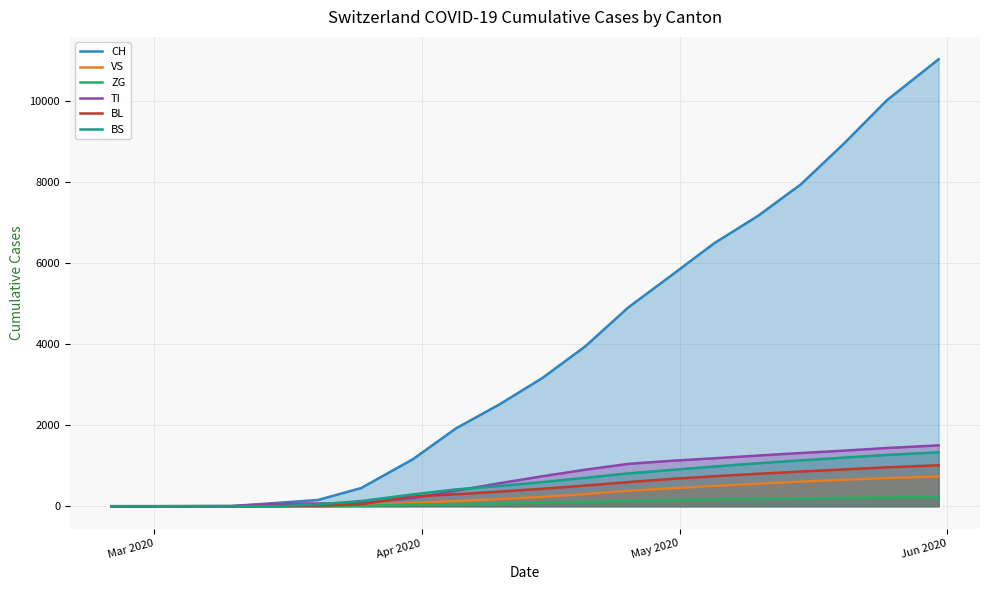

Does the chart have visible grid lines?

Yes